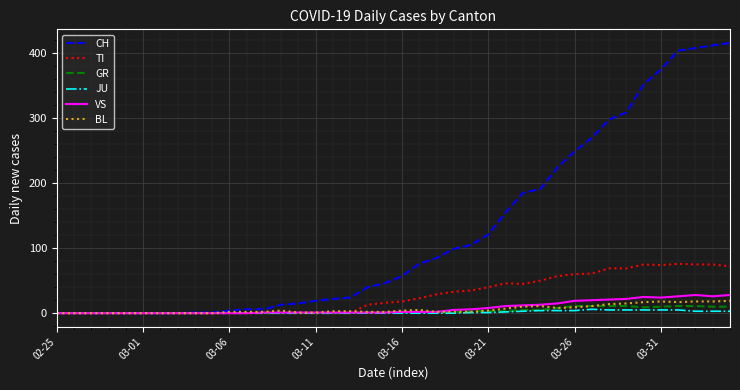

Which series has the widest spread of values?

CH